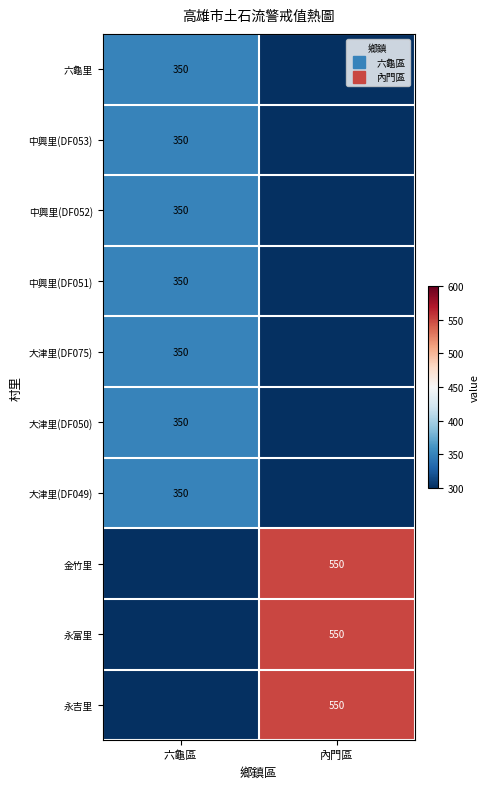

What is the sum of all 金竹里 values?

550